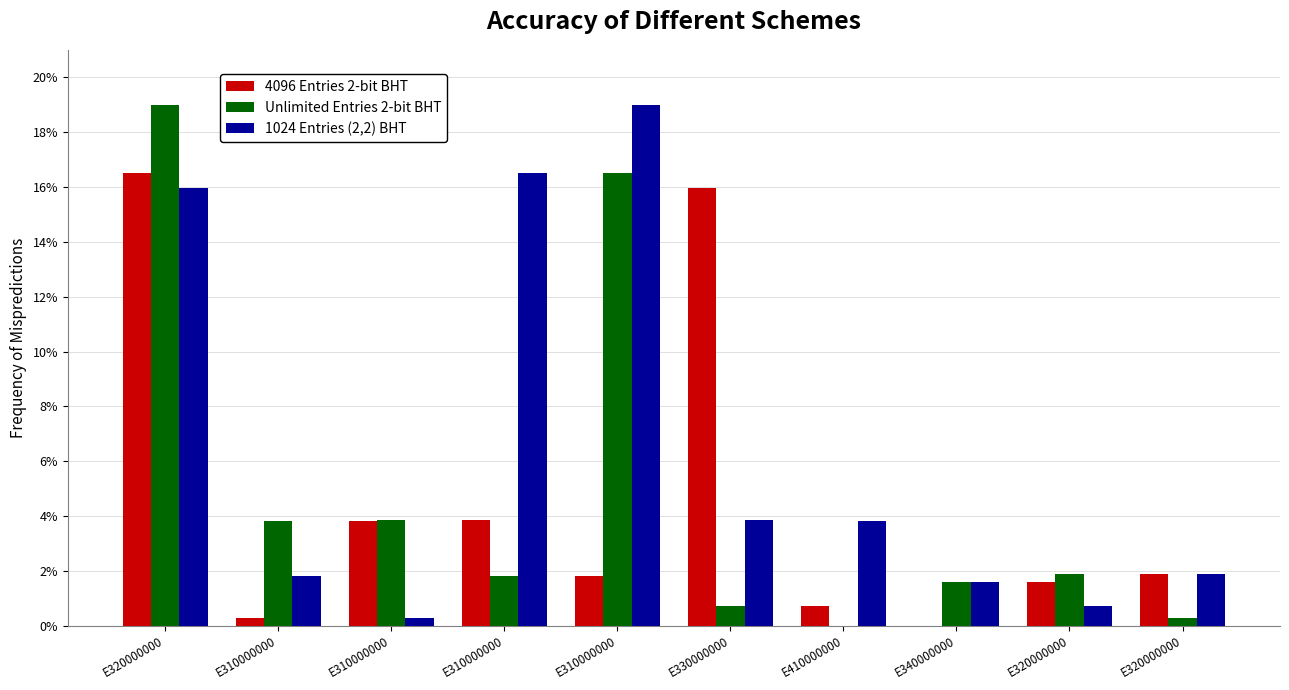

How many values in 4096 Entries 2-bit BHT are above zero?

9